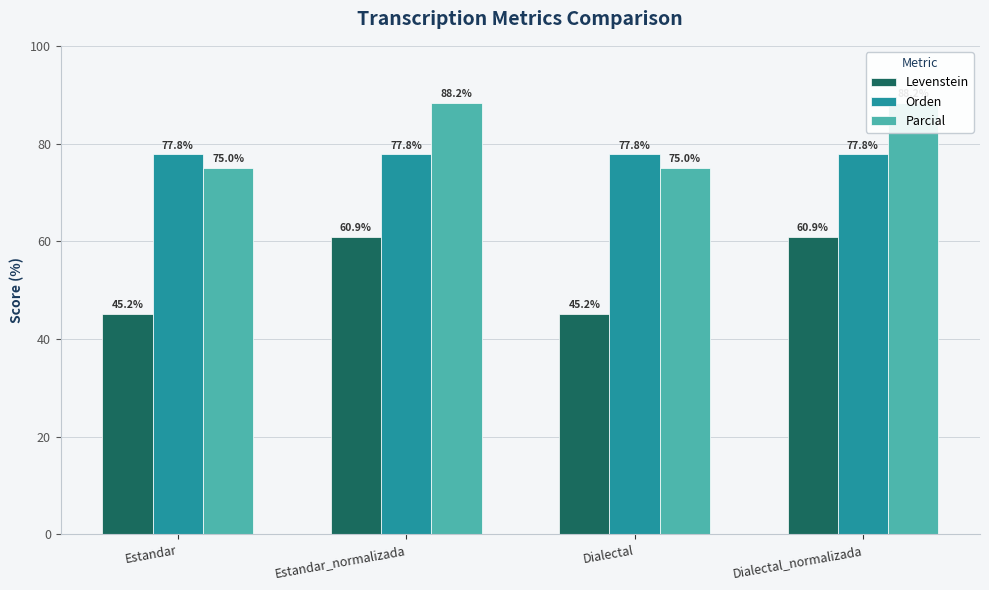

Rank the series at Estandar_normalizada from highest to lowest value.

Parcial, Orden, Levenstein